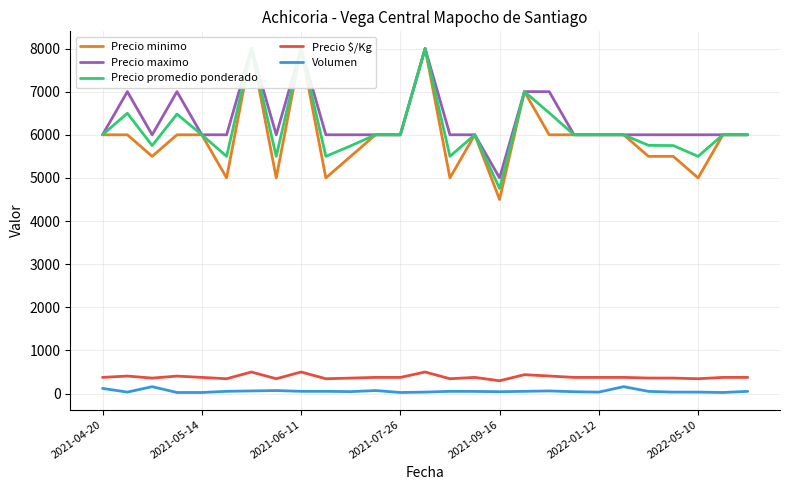

True or false: Precio minimo and Volumen cross at least once.

False